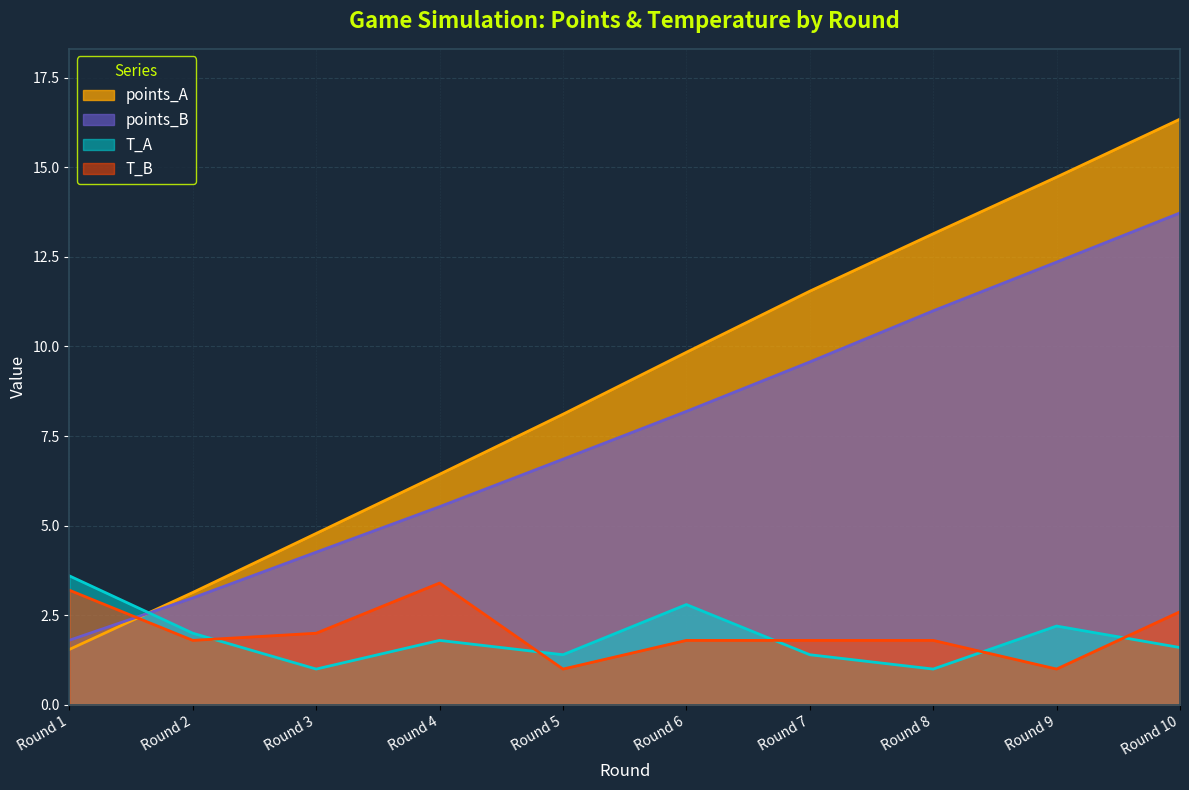

What is the value of the points_A point at the 6th from the left?

9.8